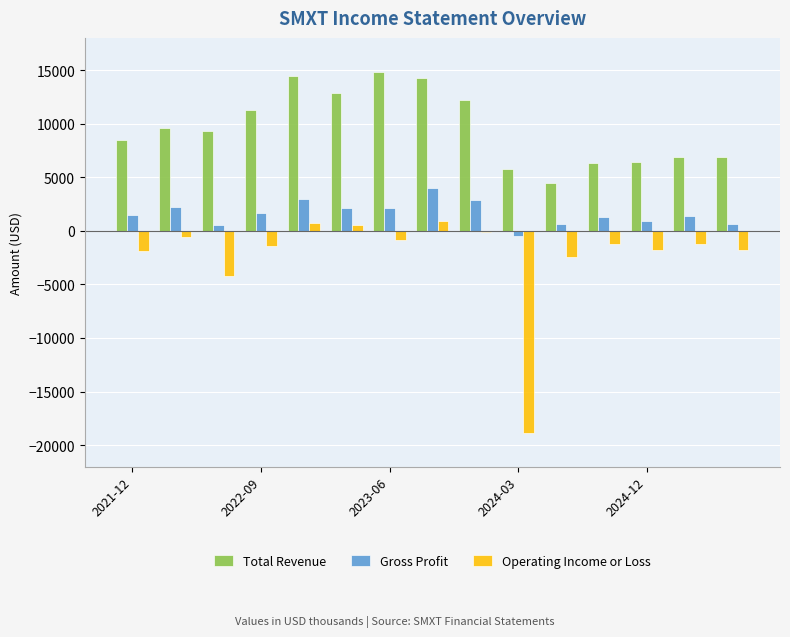

What is the highest value of the Gross Profit series?

4000